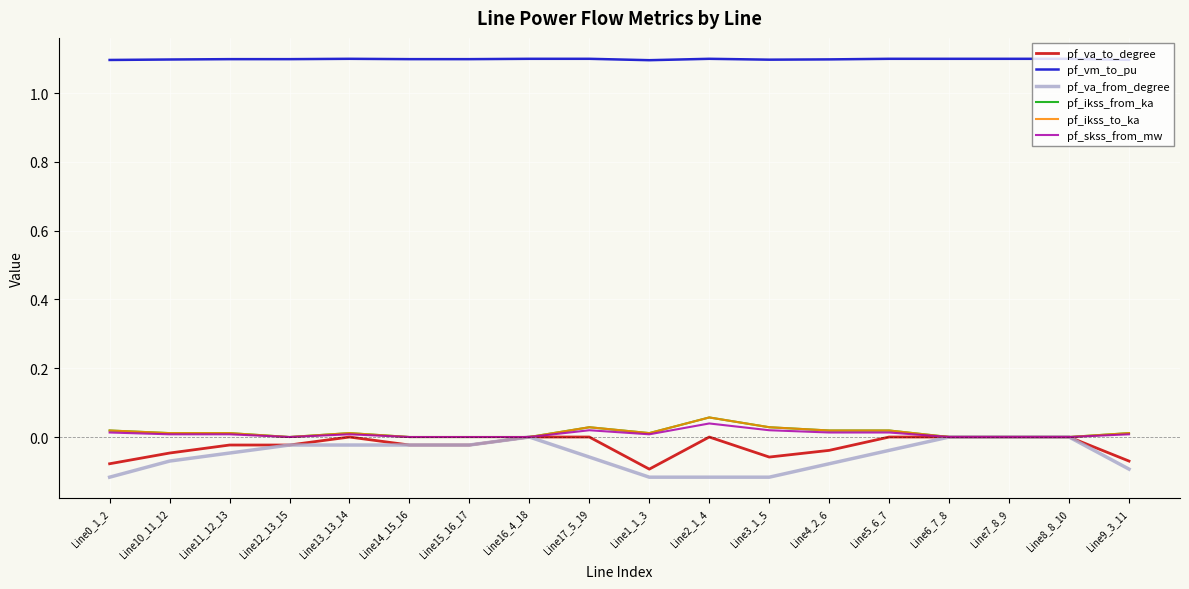

Is the value of pf_ikss_from_ka at Line6_7_8 greater than the value of pf_skss_from_mw at Line4_2_6?

No